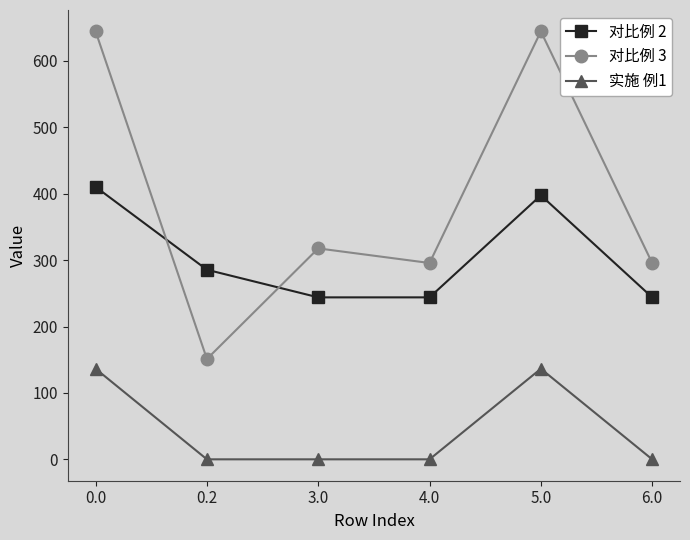

What is the difference between the 对比例 2 values at 0.2 and 6.0?

41.6